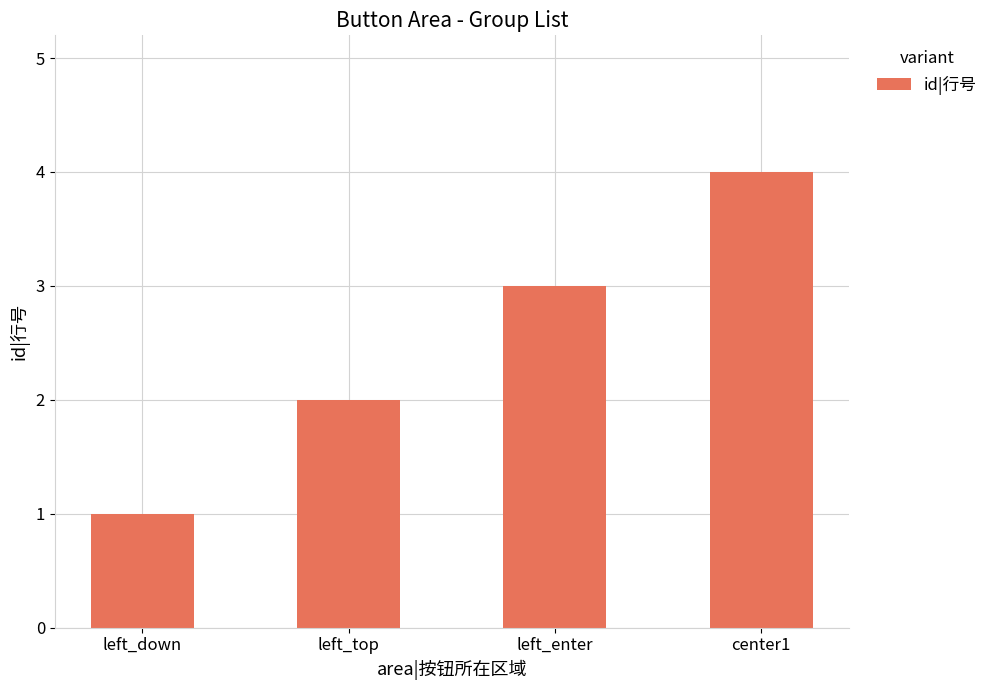

Approximately how many times larger is the value at left_down compared to left_enter?

0.3